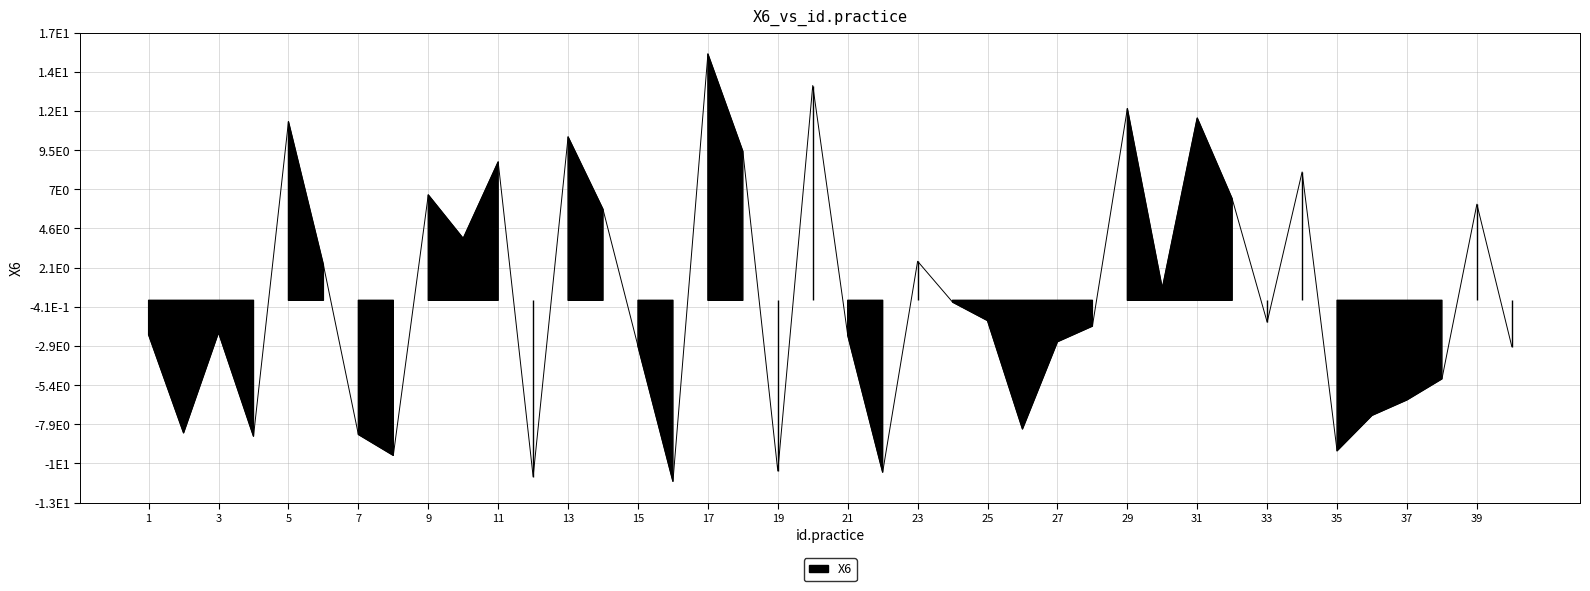

What is the change in value from 7 to 37?

+2.2